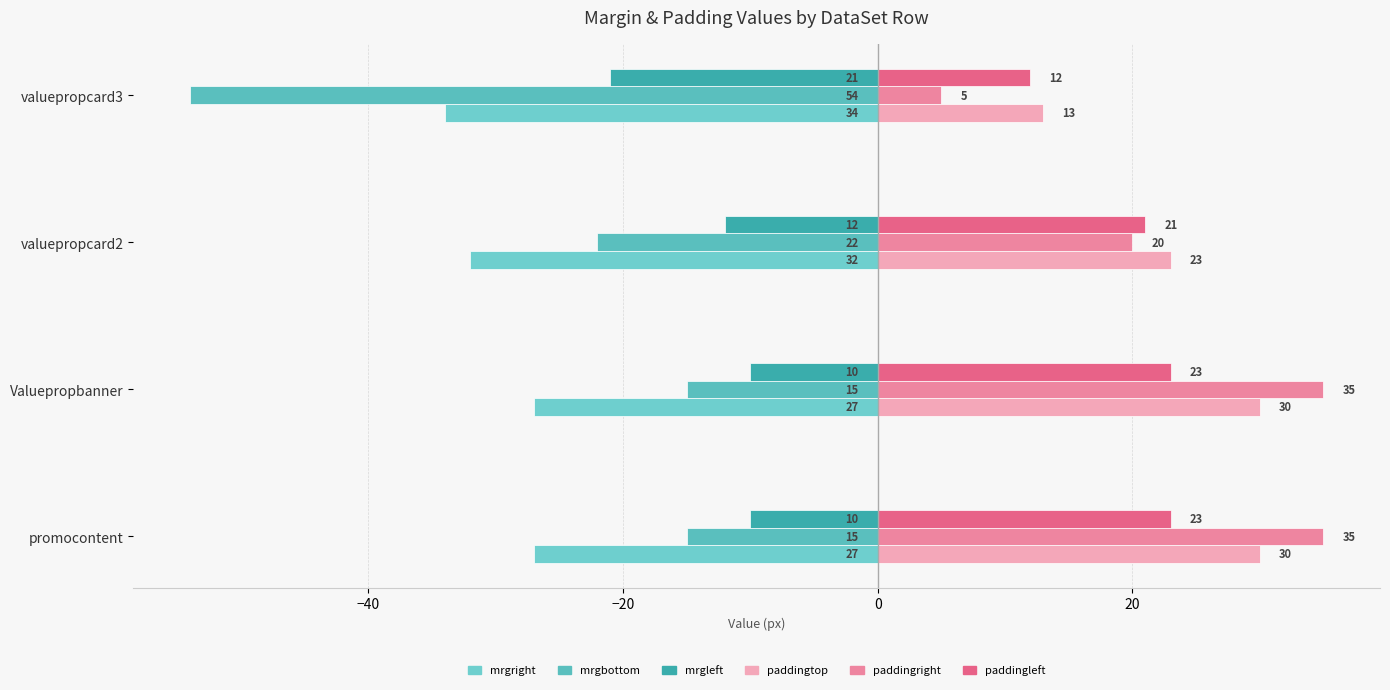

Reading left to right, transcribe all the data shown in this chart.

mrgright: -27	-27	-32	-34
mrgbottom: -15	-15	-22	-54
mrgleft: -10	-10	-12	-21
paddingtop: 30	30	23	13
paddingright: 35	35	20	5
paddingleft: 23	23	21	12